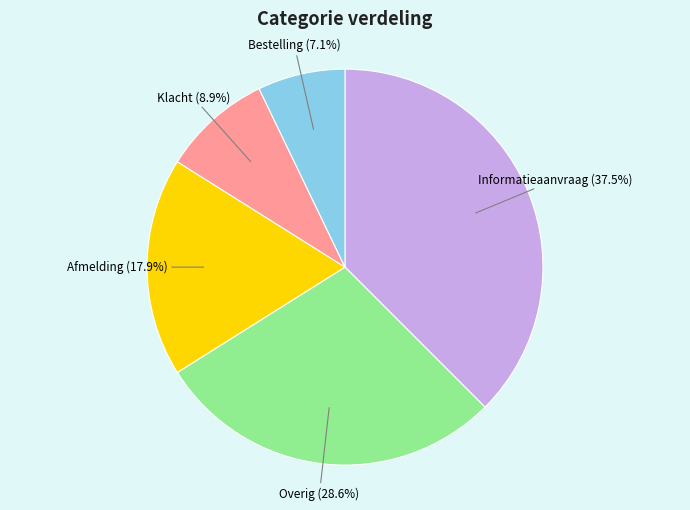

Count the number of slices in the pie.

5